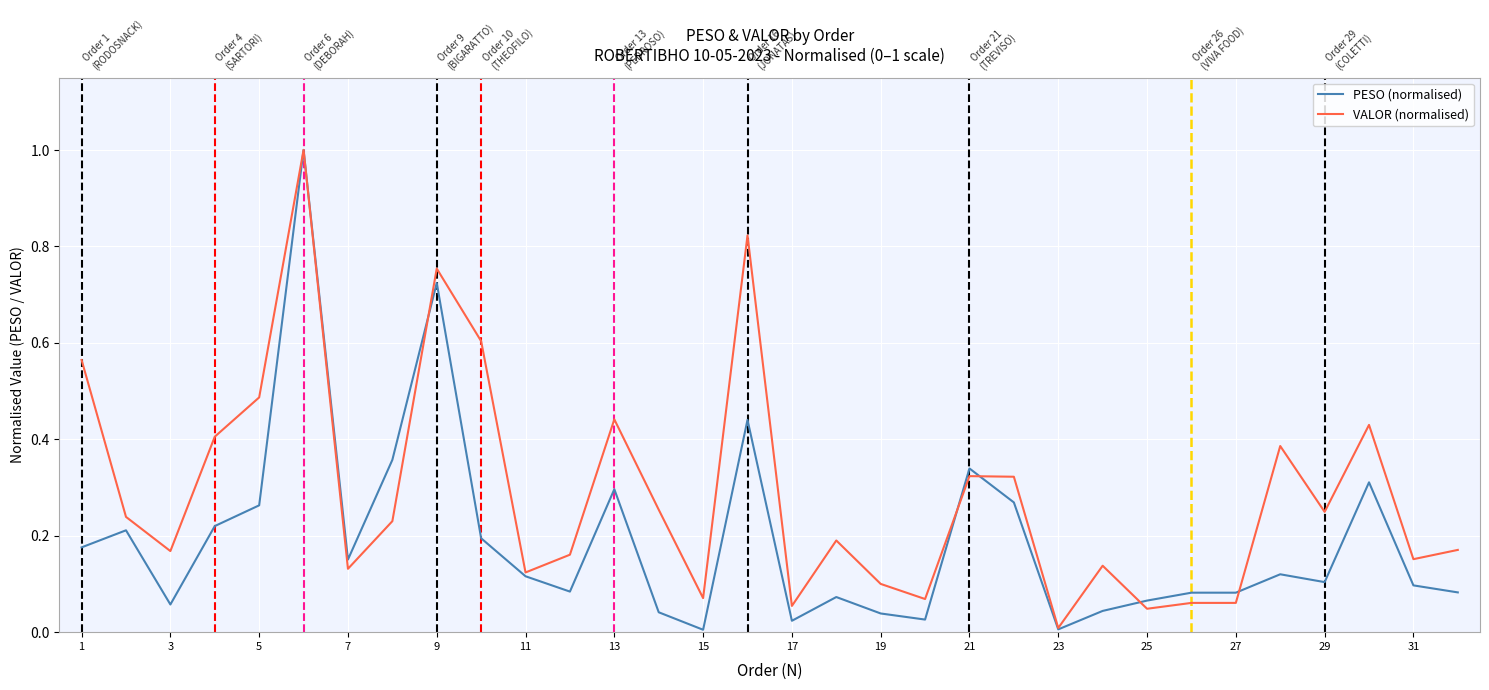

Which series has the widest spread of values?

PESO (normalised)